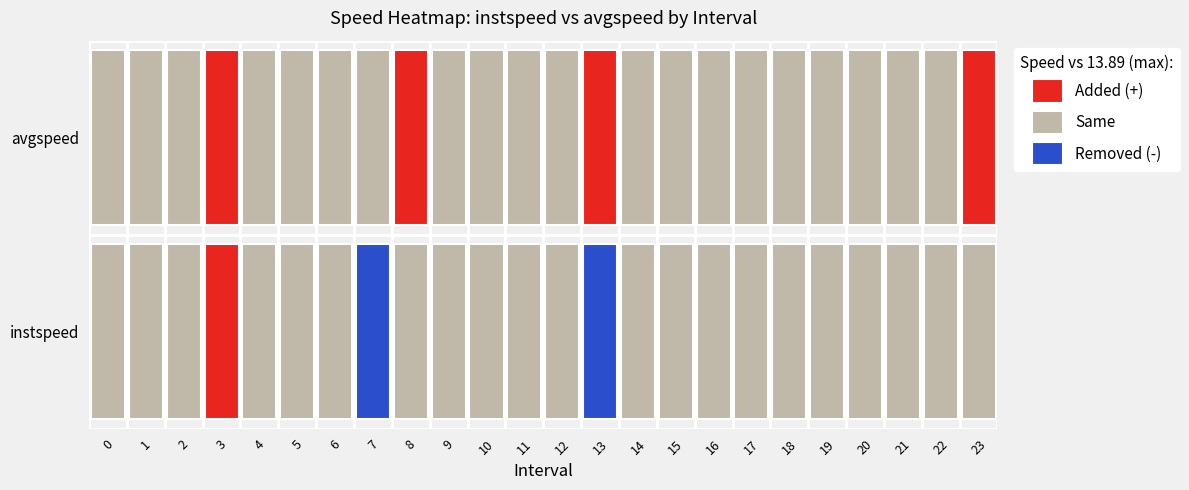

What is the highest value of the avgspeed series?

13.9